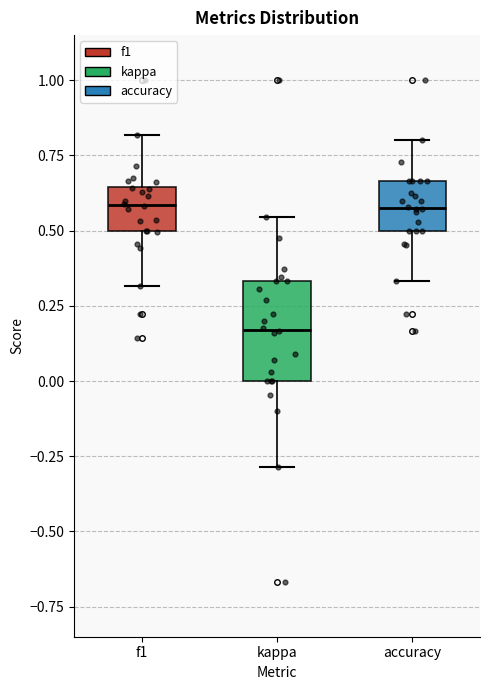

Reading left to right, transcribe this box plot: for each box, give where its median line is, the range the box spans, and where its two whiskers end, as read against the y-axis. The values are not printed on the chart, so give them approximately, as read against the axis.

f1: median 0.60, box 0.50 to 0.65, whiskers 0.30 to 0.80
kappa: median 0.15, box 0.00 to 0.35, whiskers -0.30 to 0.55
accuracy: median 0.60, box 0.50 to 0.65, whiskers 0.35 to 0.80